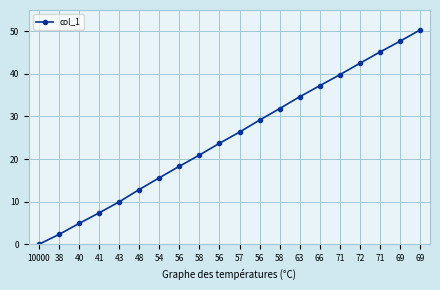

Where is the data nearest to the value 25?

56